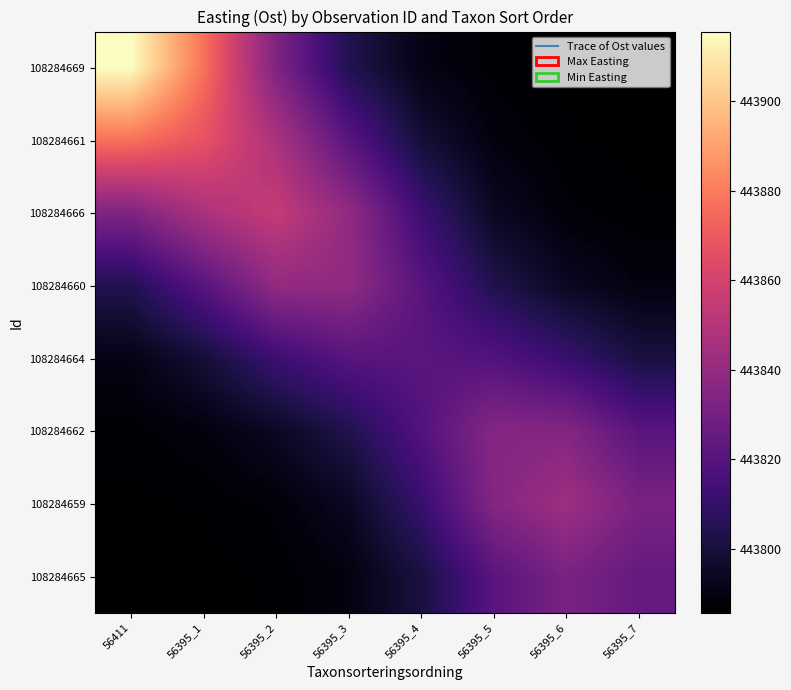

Reading right to left, list all the values displayed in this chart.

108284669: 56395_7=443785.6	56395_6=443785.8	56395_5=443786.6	56395_4=443790.8	56395_3=443804.1	56395_2=443833.2	56395_1=443877.4	56411=443915.5
108284661: 56395_7=443785.7	56395_6=443786.2	56395_5=443789.0	56395_4=443799.1	56395_3=443820.8	56395_2=443847.3	56395_1=443867.4	56411=443877.4
108284666: 56395_7=443786.2	56395_6=443787.9	56395_5=443794.4	56395_4=443812.3	56395_3=443839.4	56395_2=443855.1	56395_1=443847.3	56411=443833.2
108284660: 56395_7=443789.5	56395_6=443794.0	56395_5=443803.5	56395_4=443820.6	56395_3=443839.0	56395_2=443839.4	56395_1=443820.8	56411=443804.1
108284664: 56395_7=443800.9	56395_6=443810.9	56395_5=443819.0	56395_4=443821.4	56395_3=443820.6	56395_2=443812.3	56395_1=443799.1	56411=443790.8
108284662: 56395_7=443820.9	56395_6=443834.9	56395_5=443835.4	56395_4=443819.0	56395_3=443803.5	56395_2=443794.4	56395_1=443789.0	56411=443786.6
108284659: 56395_7=443831.6	56395_6=443843.1	56395_5=443834.9	56395_4=443810.9	56395_3=443794.0	56395_2=443787.9	56395_1=443786.2	56411=443785.8
108284665: 56395_7=443825.0	56395_6=443831.6	56395_5=443820.9	56395_4=443800.9	56395_3=443789.5	56395_2=443786.2	56395_1=443785.7	56411=443785.6